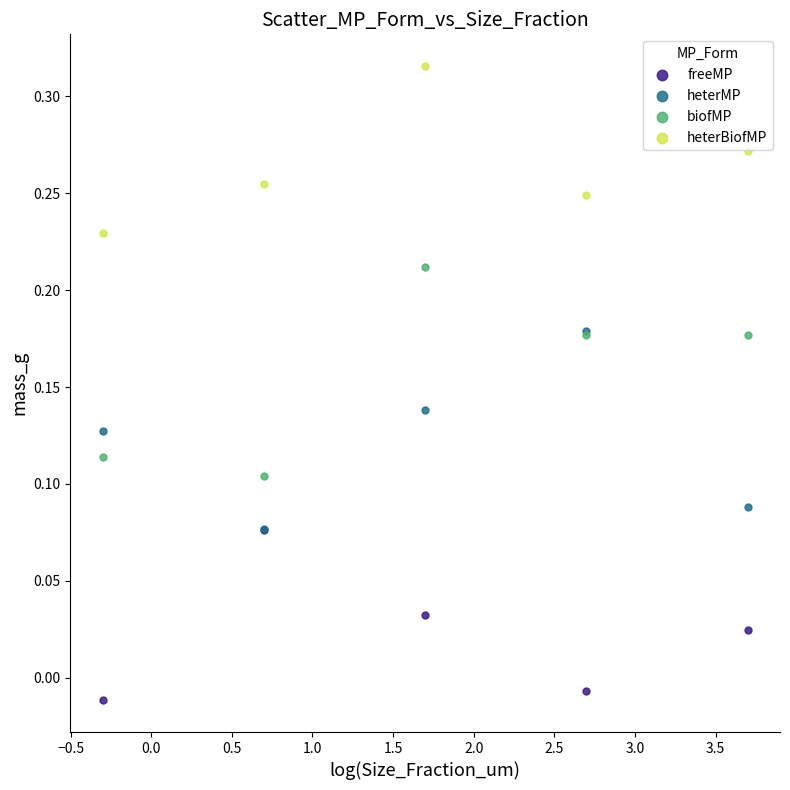

What are all the series names shown in the legend?

freeMP, heterMP, biofMP, heterBiofMP